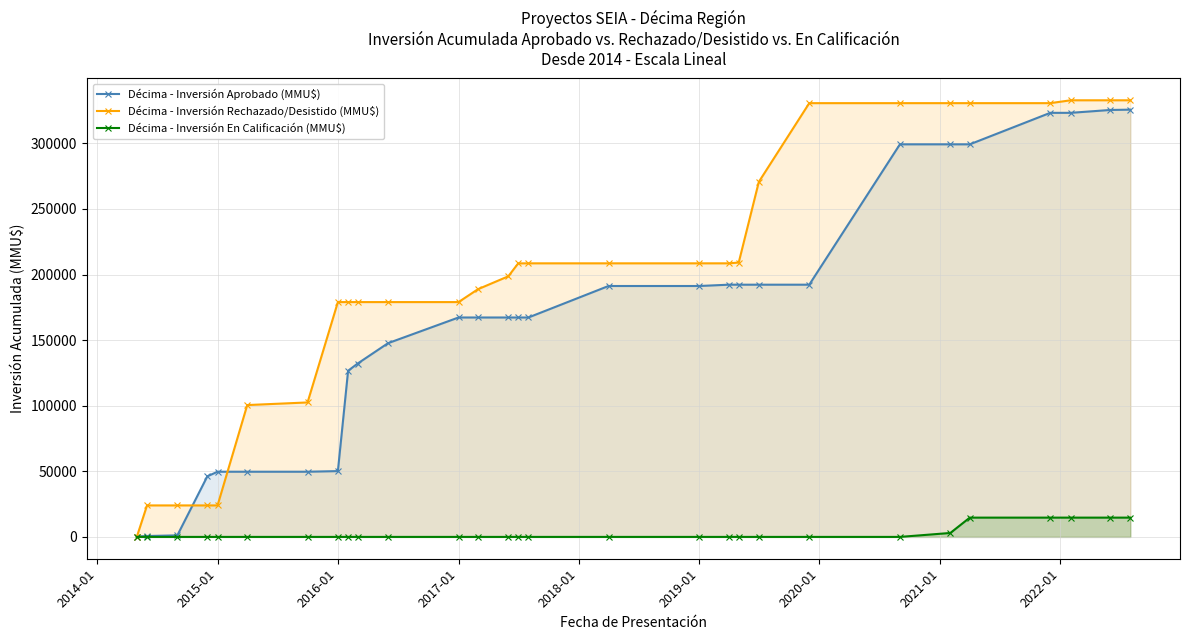

At how many categories does at least one series exceed 74291?

24